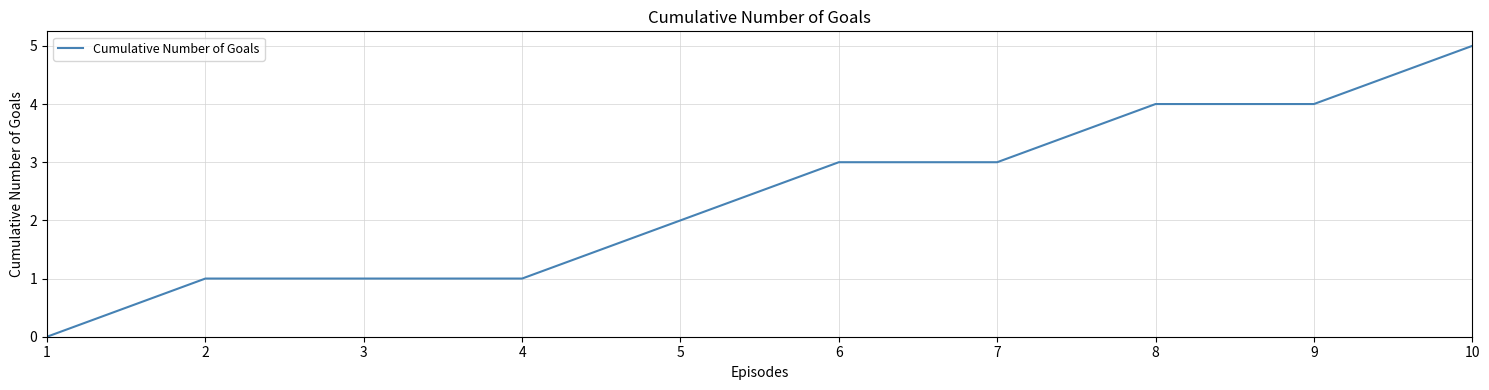

What is the difference between the maximum and minimum values?

5